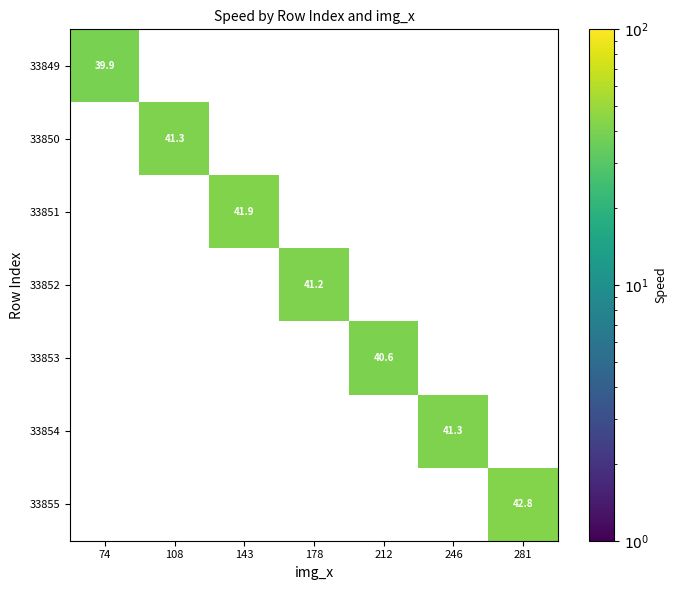

How many categories are shown in the chart?

7